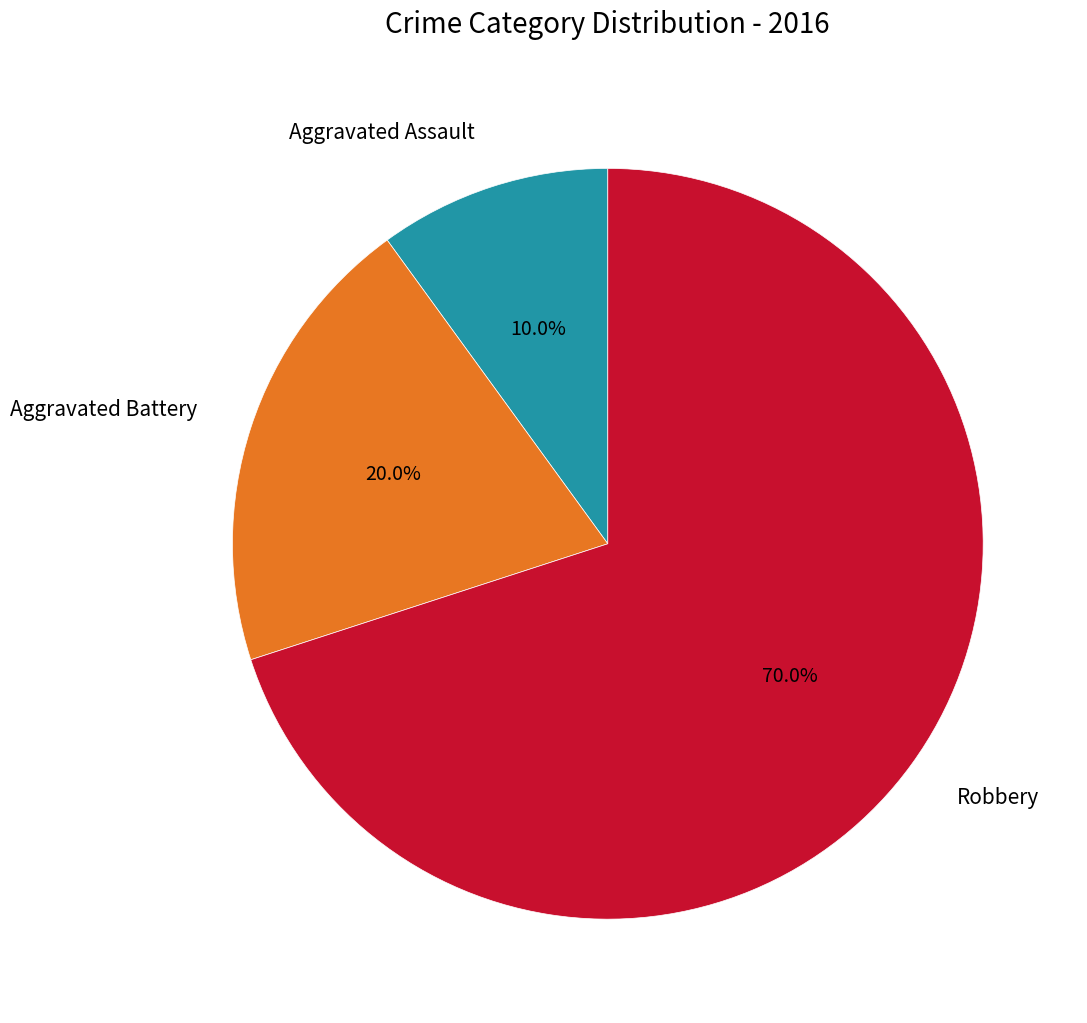

Does any single category account for the majority?

Yes